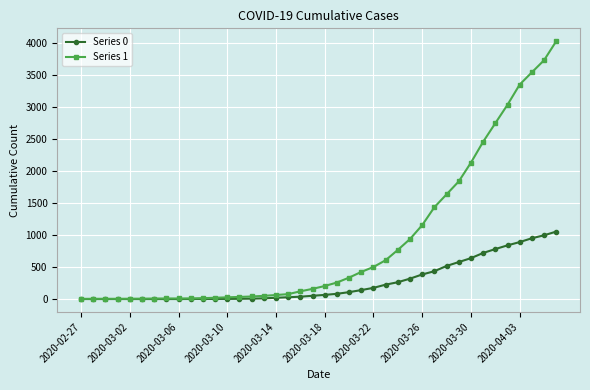

Is this an area chart (filled region under the line)?

No